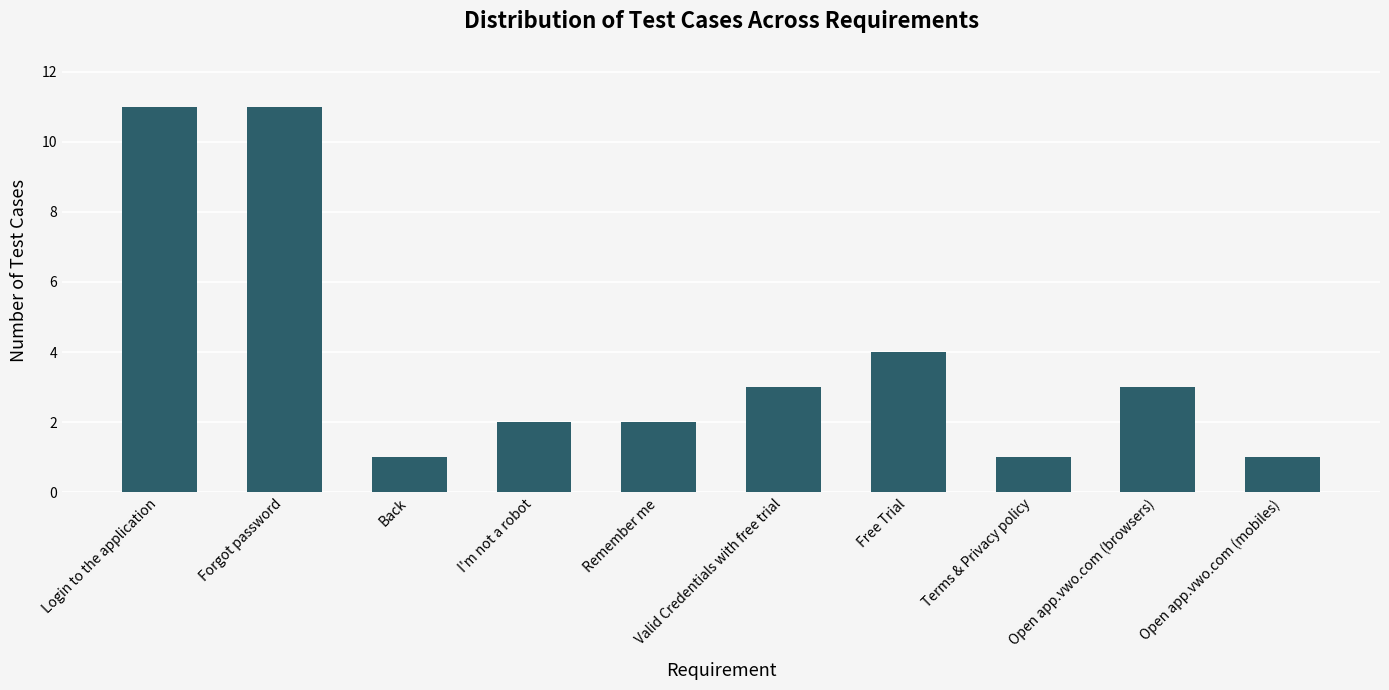

At which label is the value closest to 6?

Free Trial